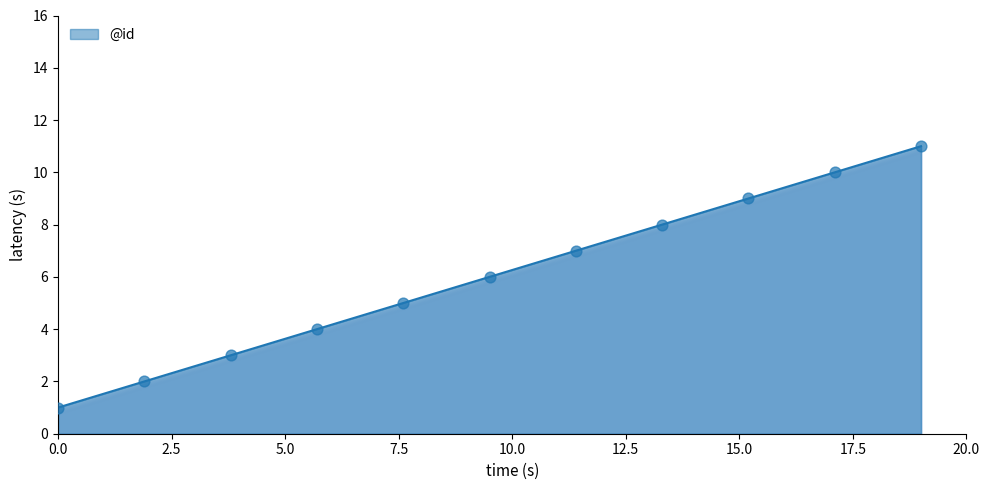

What is the difference between the maximum and minimum values?

10